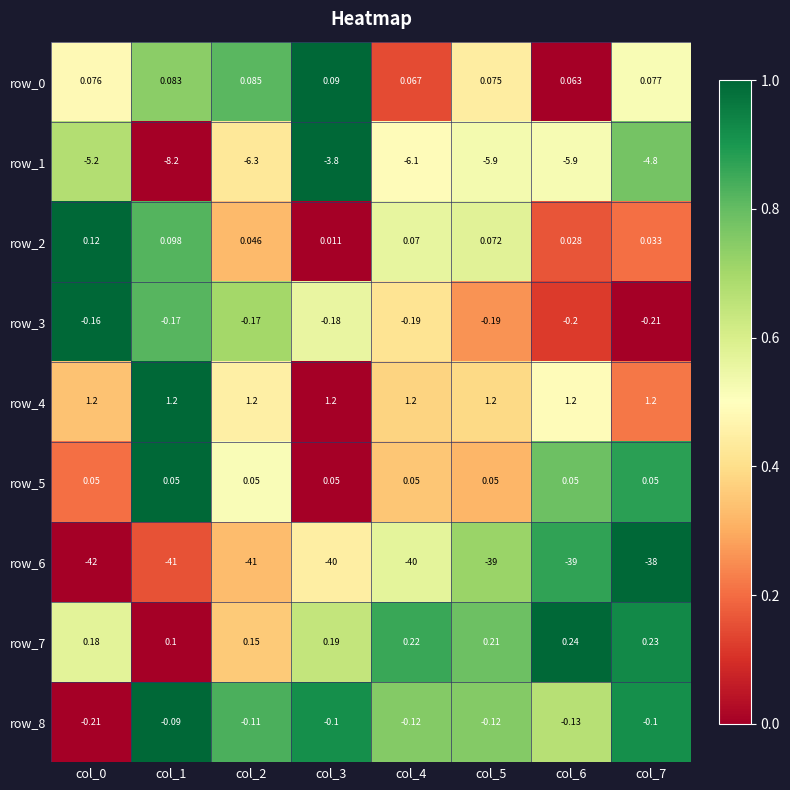

Between col_4 and col_6, which series saw the biggest shift?

row_6